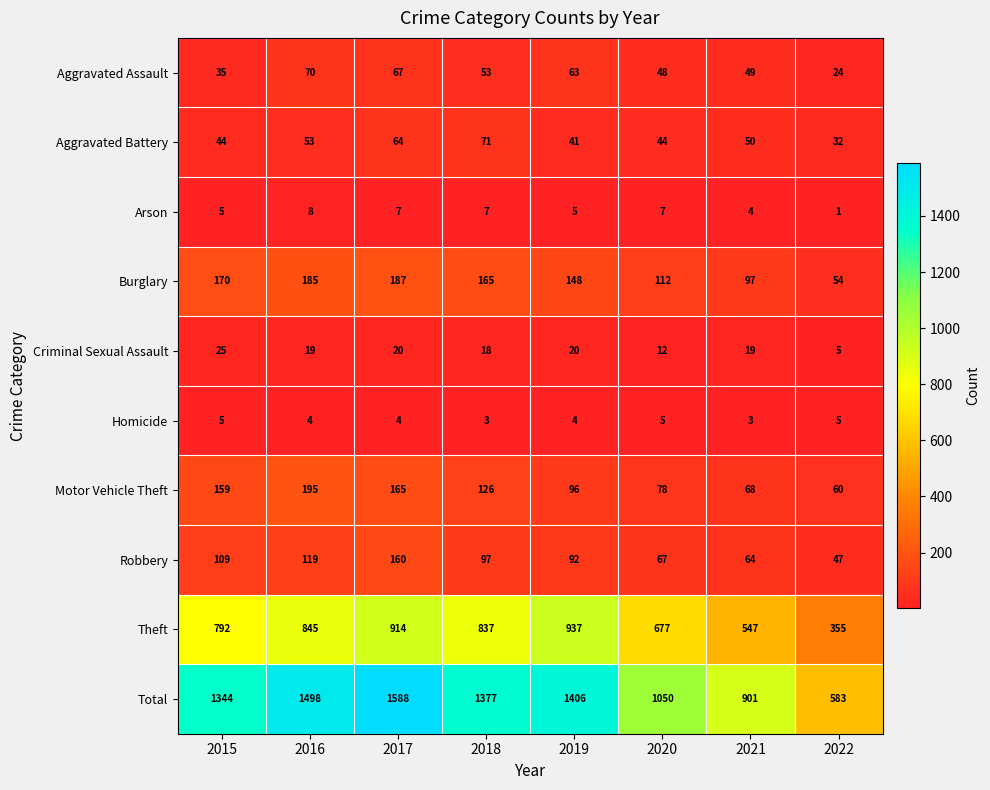

What is the sum of all Criminal Sexual Assault values?

138